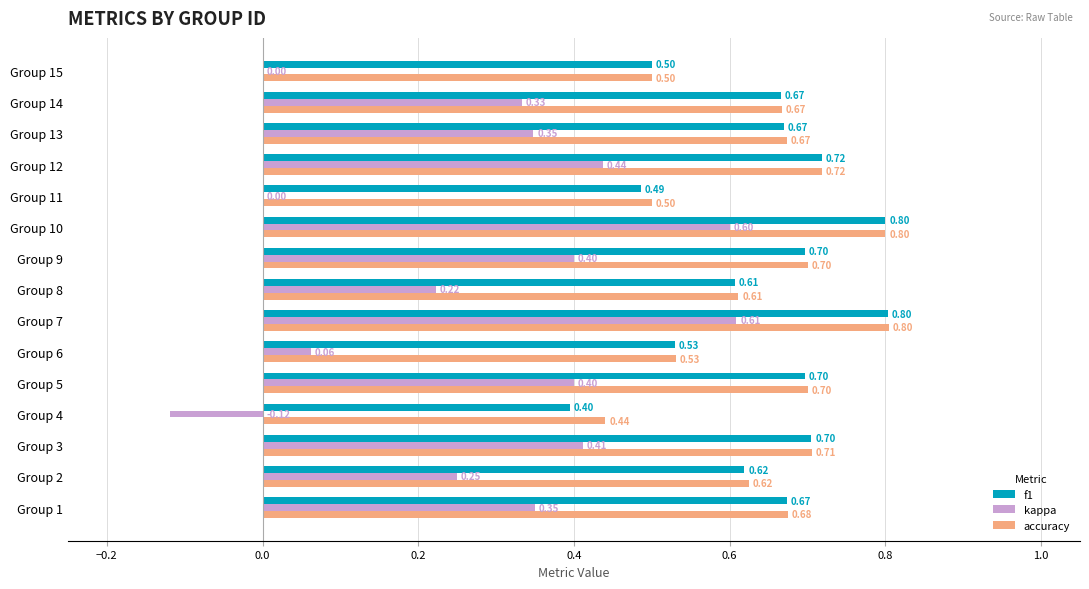

Which series has the largest total across all categories?

accuracy